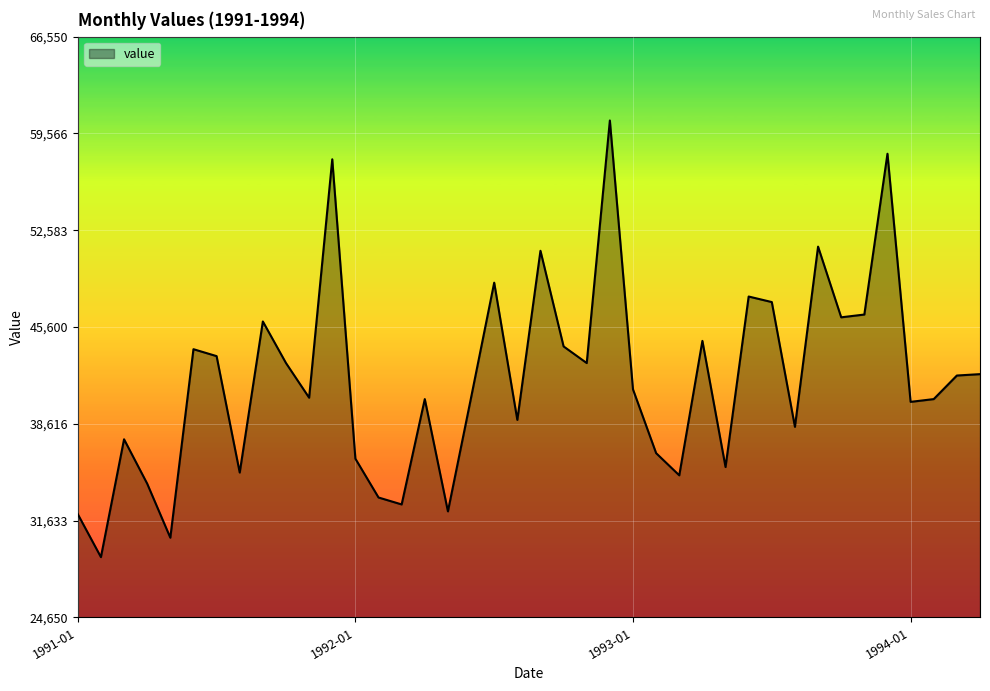

What is the difference between the maximum and minimum values?

31500